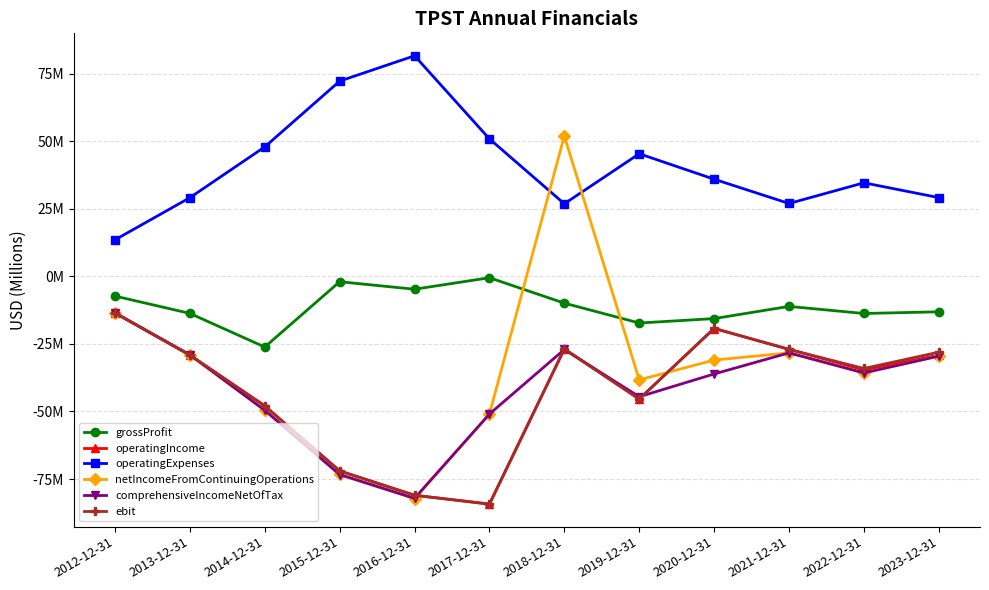

What are all the series names shown in the legend?

grossProfit, operatingIncome, operatingExpenses, netIncomeFromContinuingOperations, comprehensiveIncomeNetOfTax, ebit